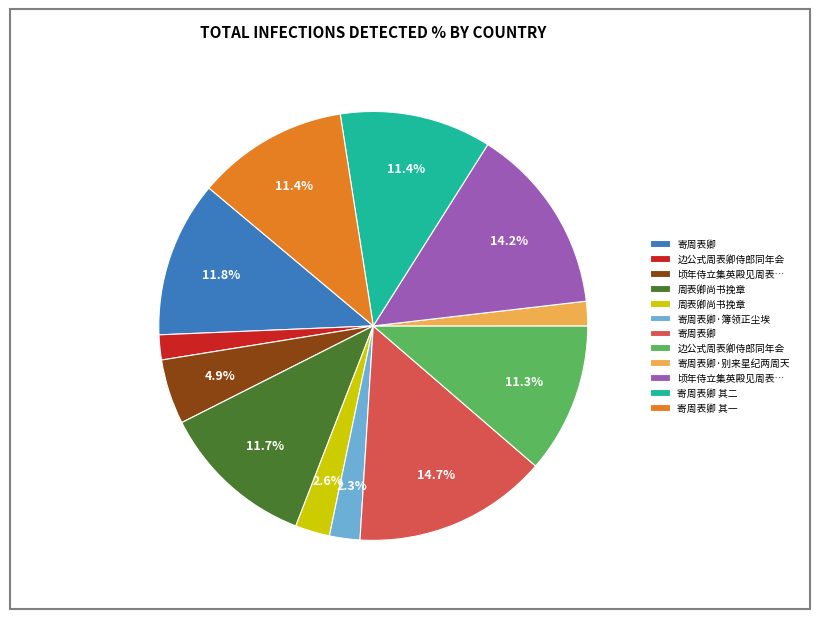

To the nearest percent, what is the difference between the largest and smallest slice percentages?

13%